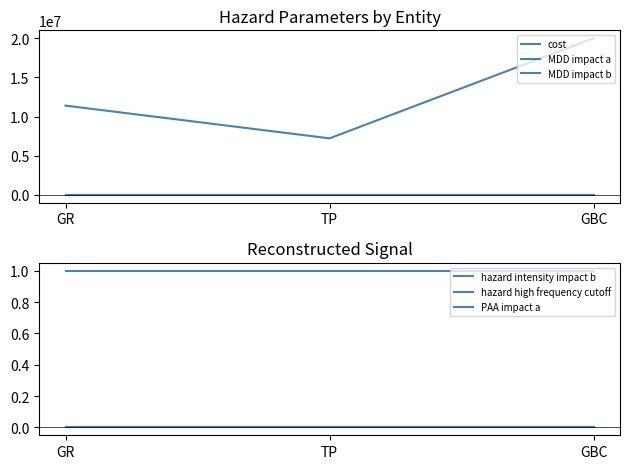

What is the label of the 3rd point from the right?

GR